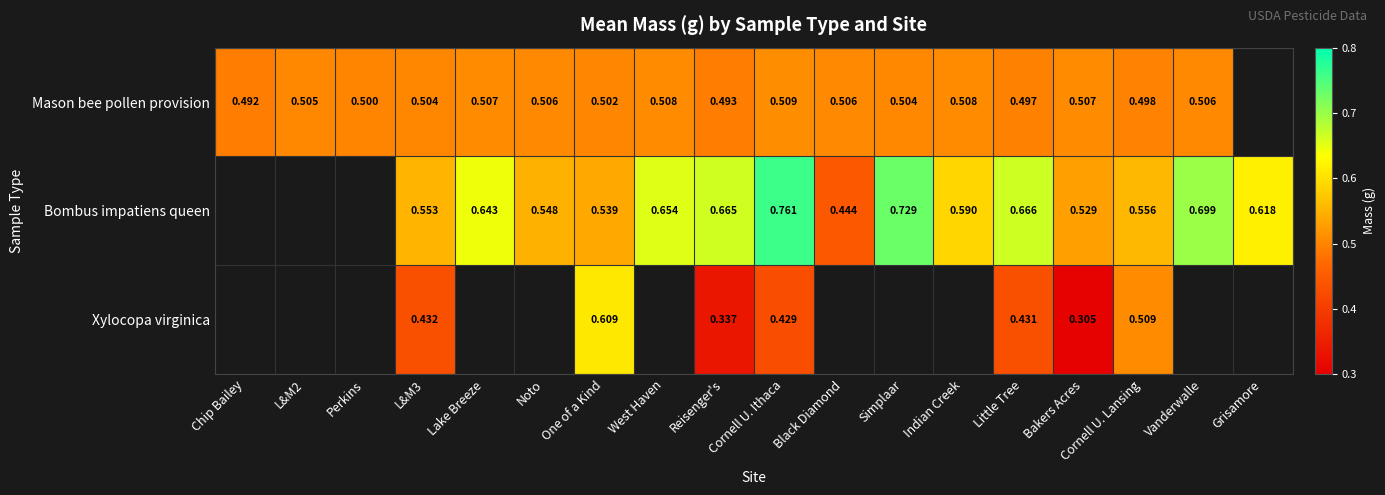

Is the value of Mason bee pollen provision at Simplaar greater than the value of Xylocopa virginica at Bakers Acres?

Yes